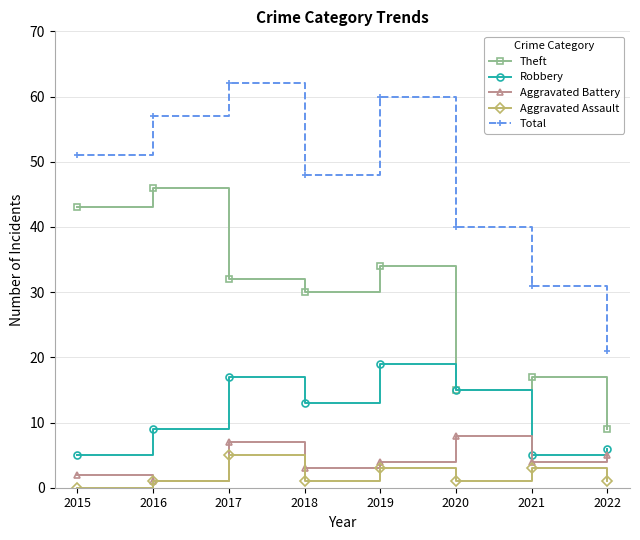

Which category has the highest value in the Theft series?

2016